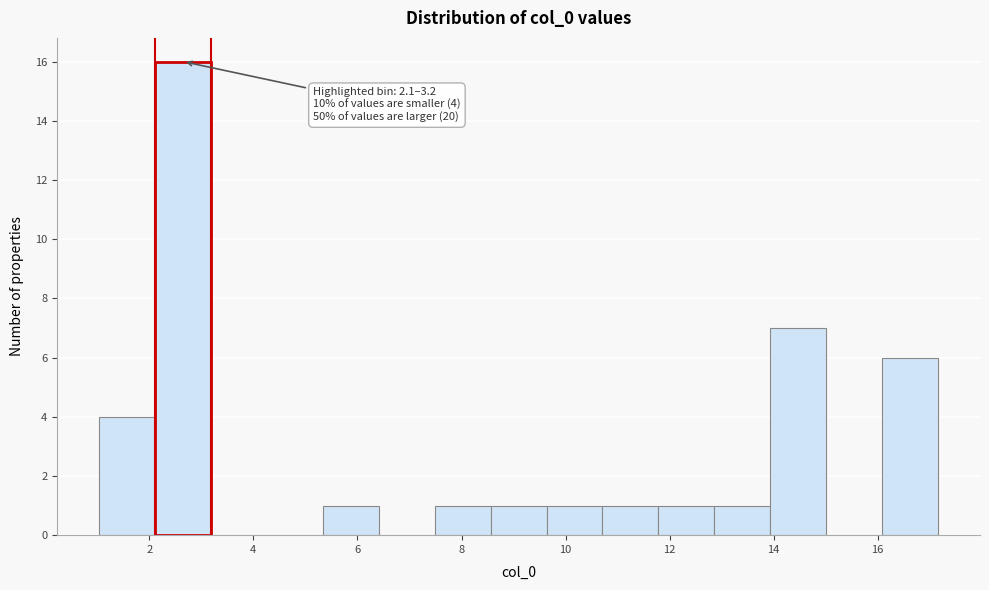

Which range on the x-axis has the tallest bar?

2.2 to 3.2